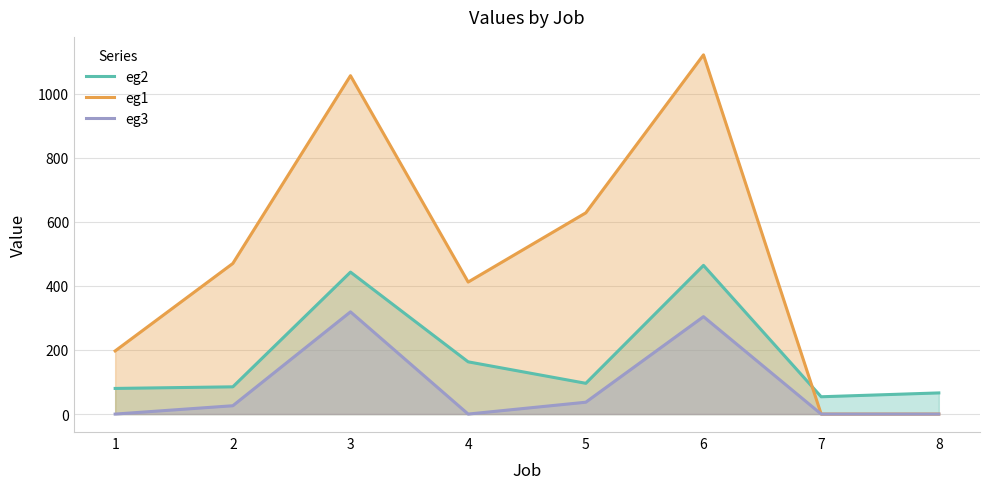

At which category does eg2 reach its first local valley?

5